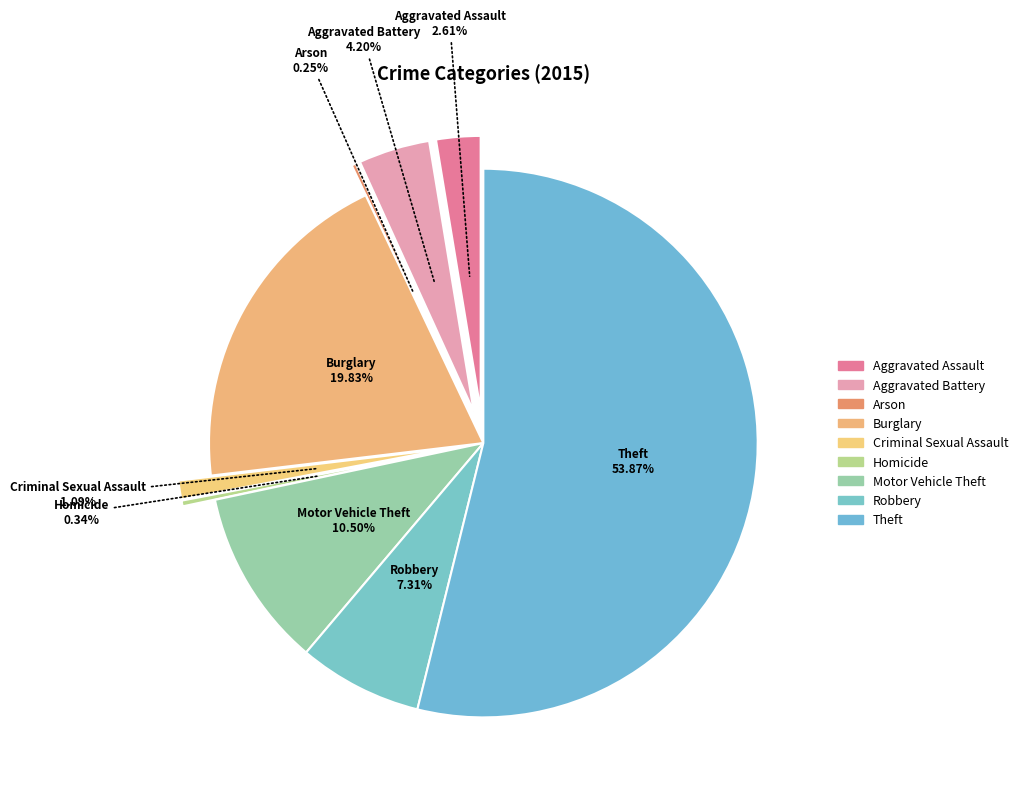

Which category has the biggest portion of the pie?

Theft